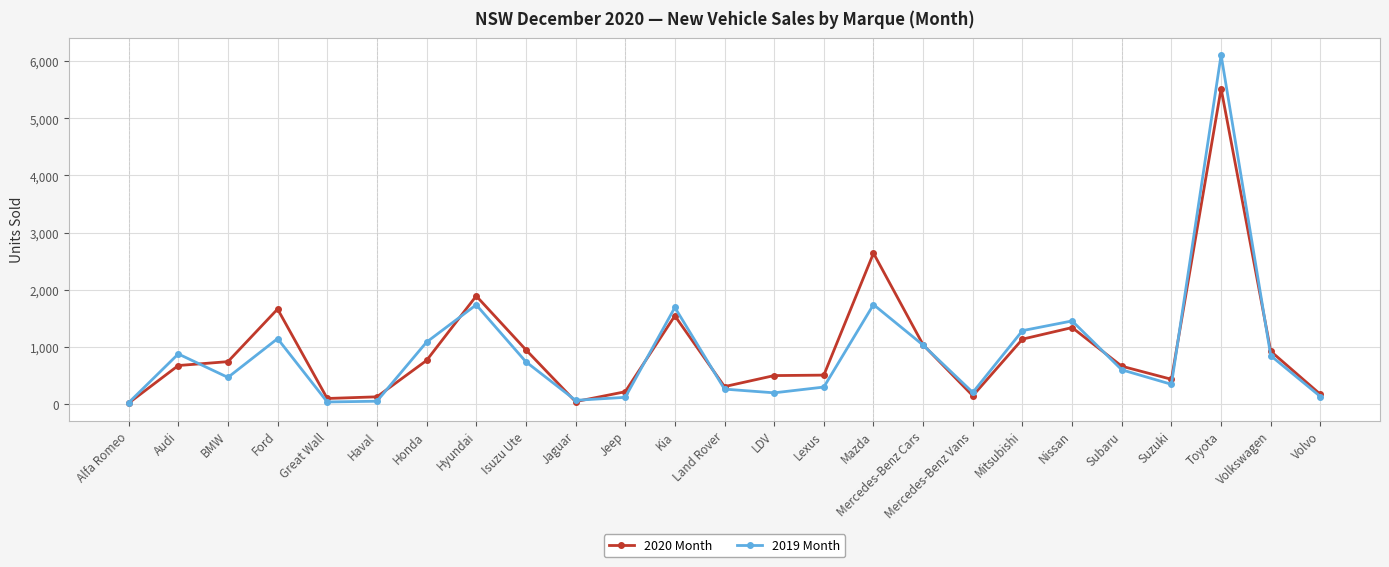

What is the difference between the 2019 Month values at Hyundai and Subaru?

1138